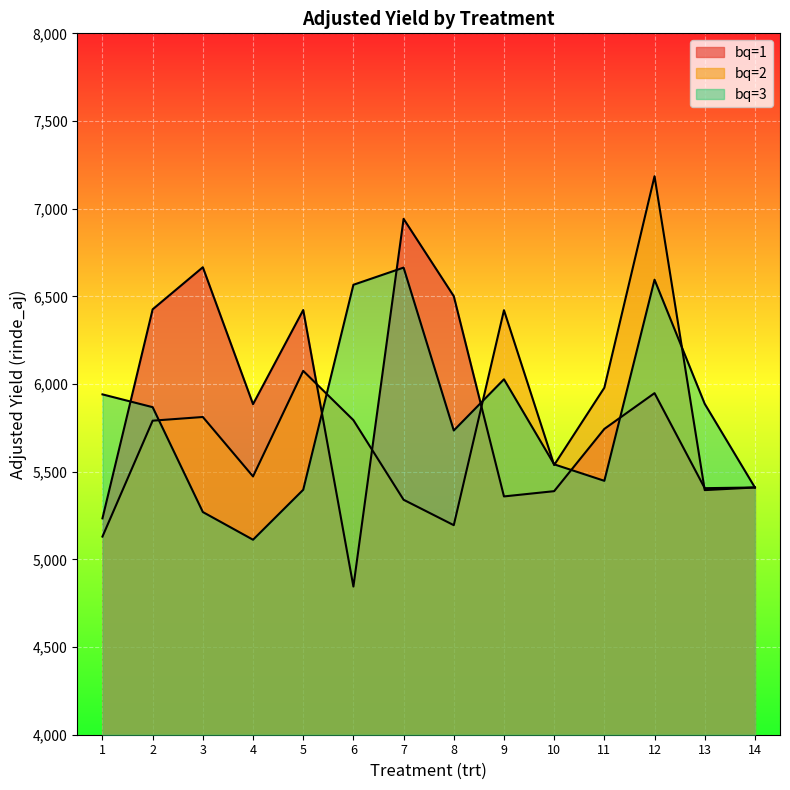

How many values in the bq=1 series exceed 5885?

6